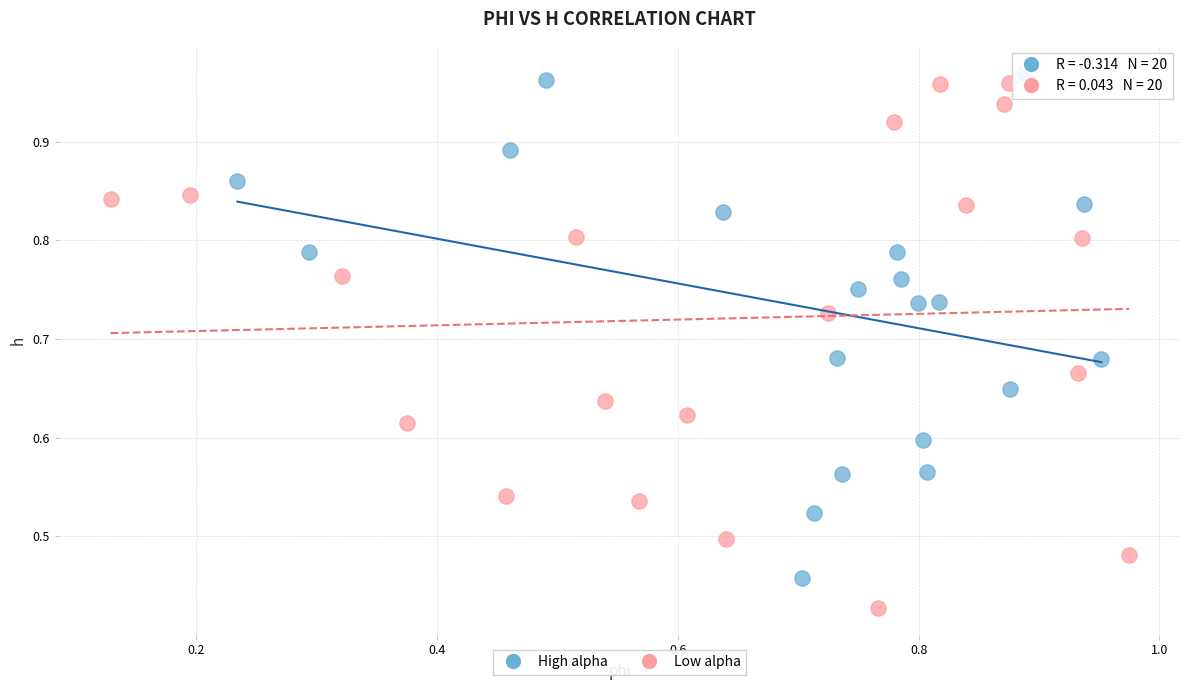

Which series contains the highest Y value?

High alpha